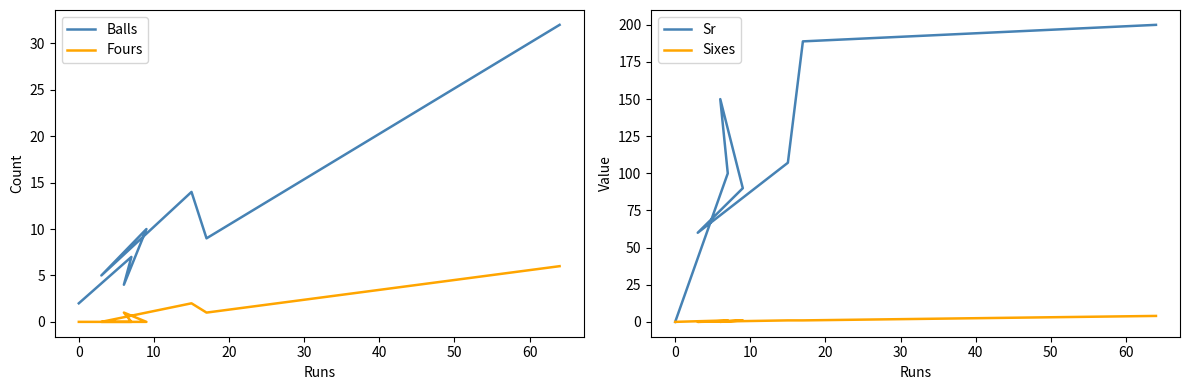

True or false: Sr and Fours intersect in this chart.

False